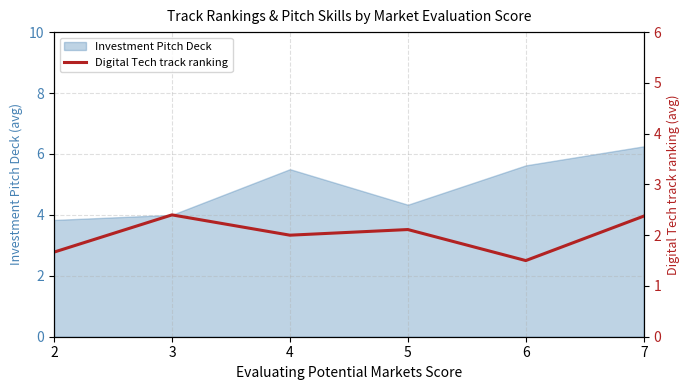

Rank the categories by value from lowest to highest.

6, 2, 4, 5, 7, 3